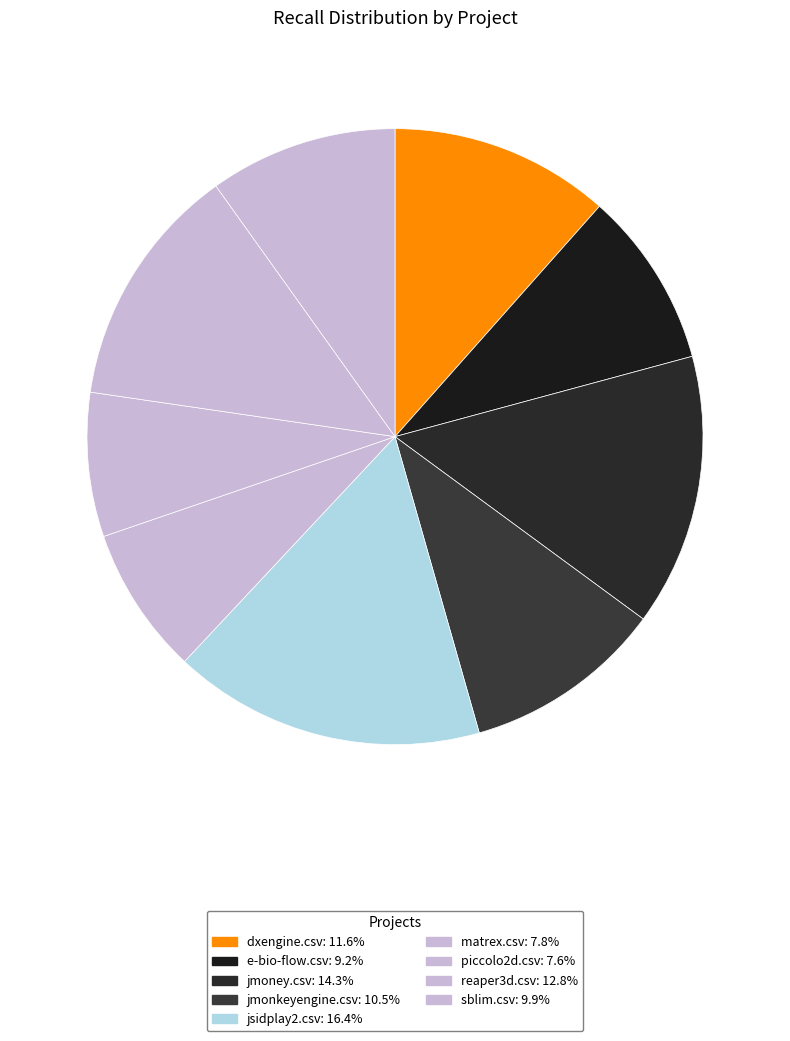

Does matrex.csv represent more than half of the total?

No